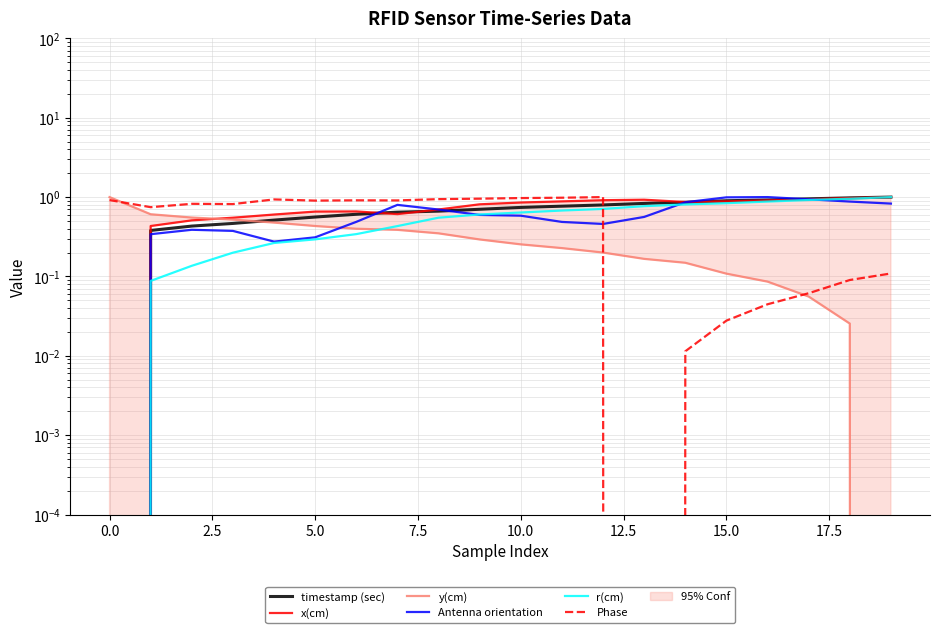

True or false: Antenna orientation and x(cm) intersect in this chart.

True